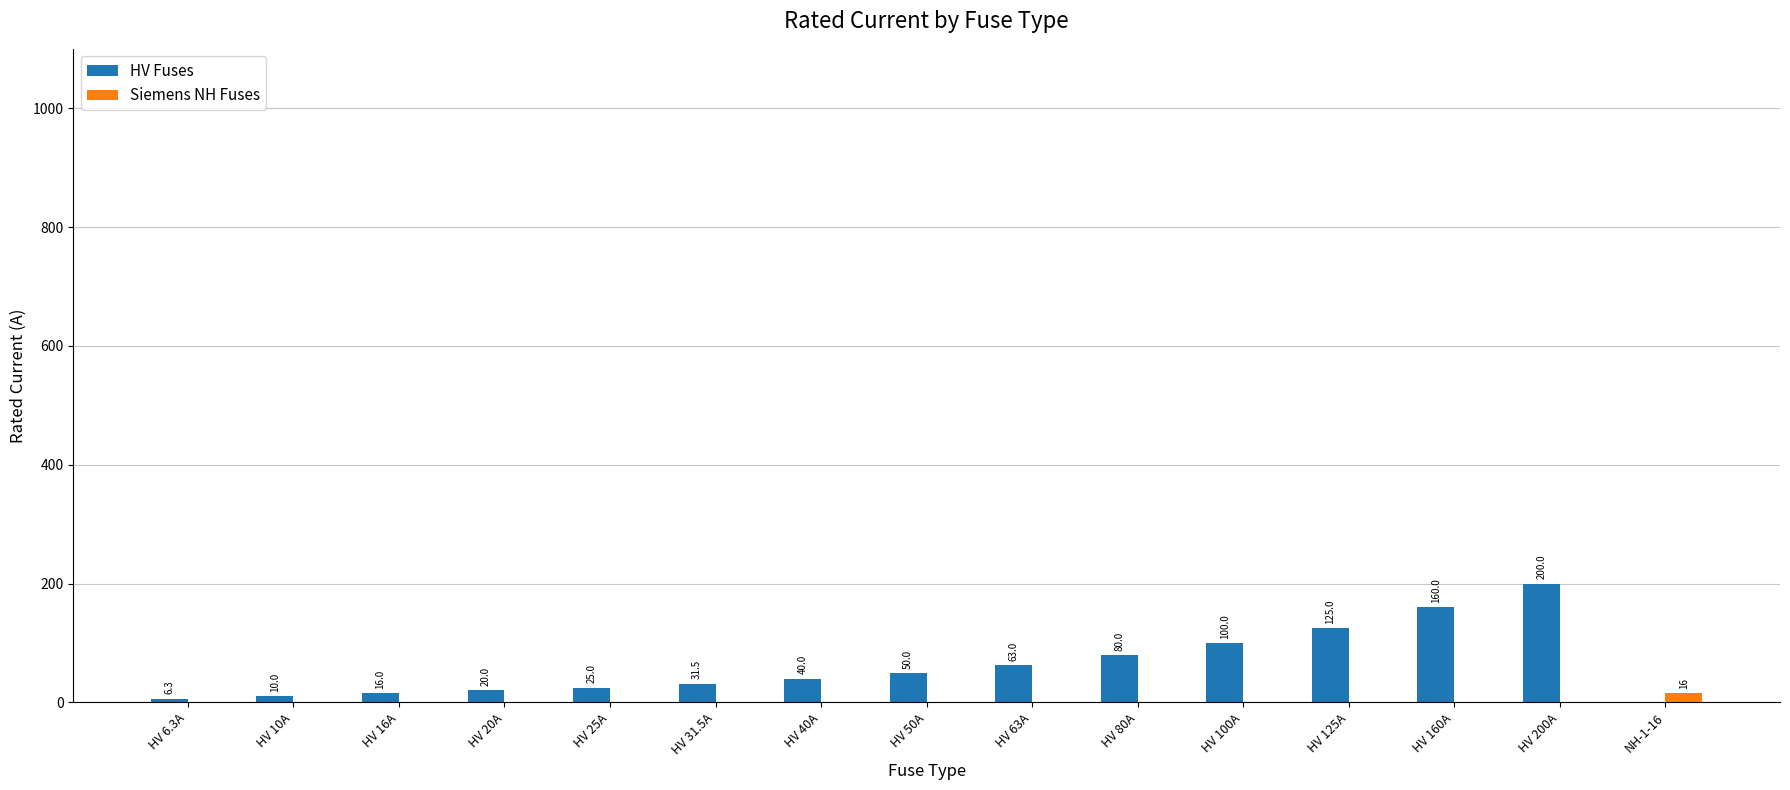

Read the HV Fuses value at HV 50A.

50.0